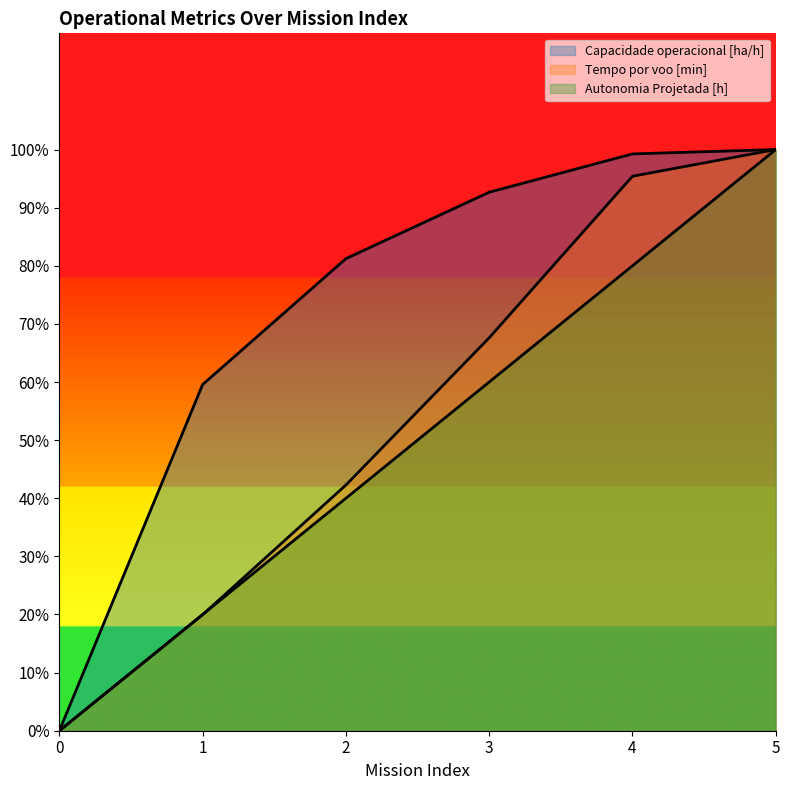

Does the chart display data point markers on the line(s)?

No